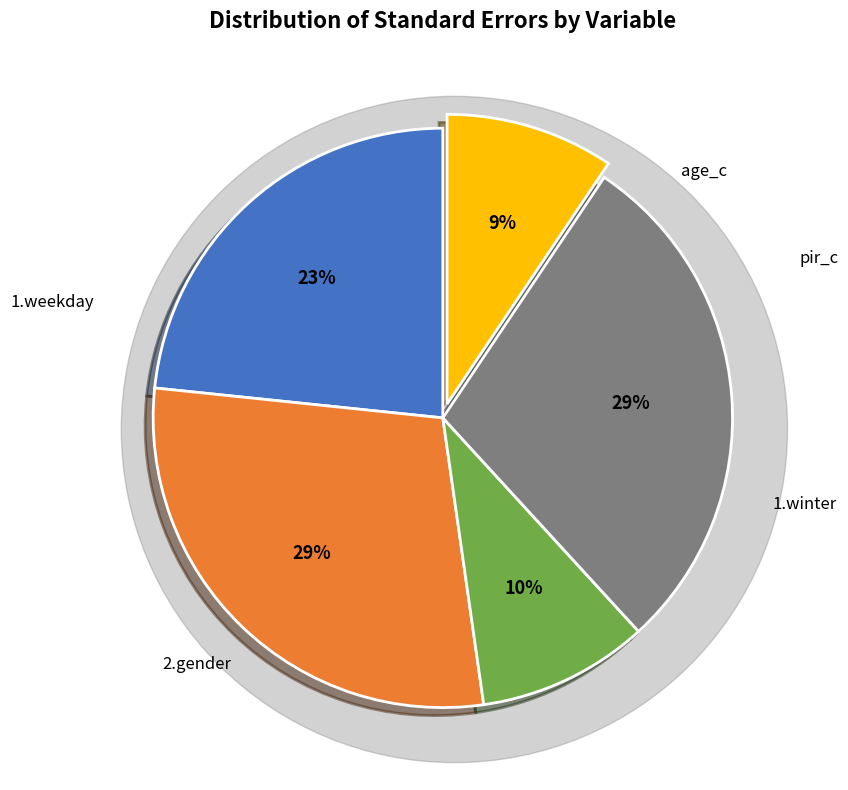

Is there a majority slice in this chart?

No